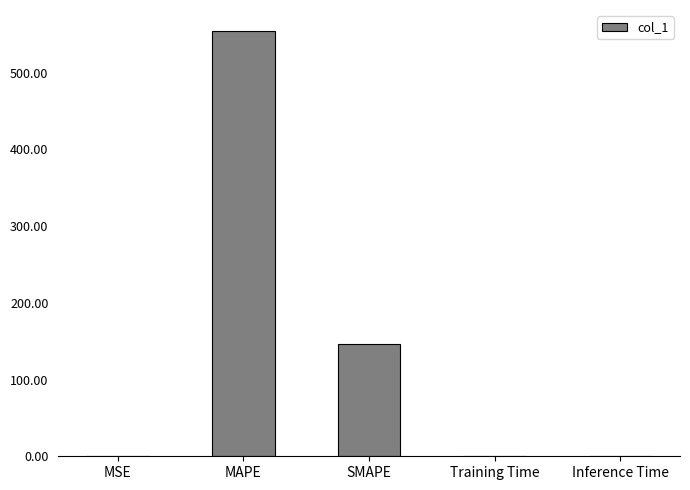

What is the sum of all values?

701.4